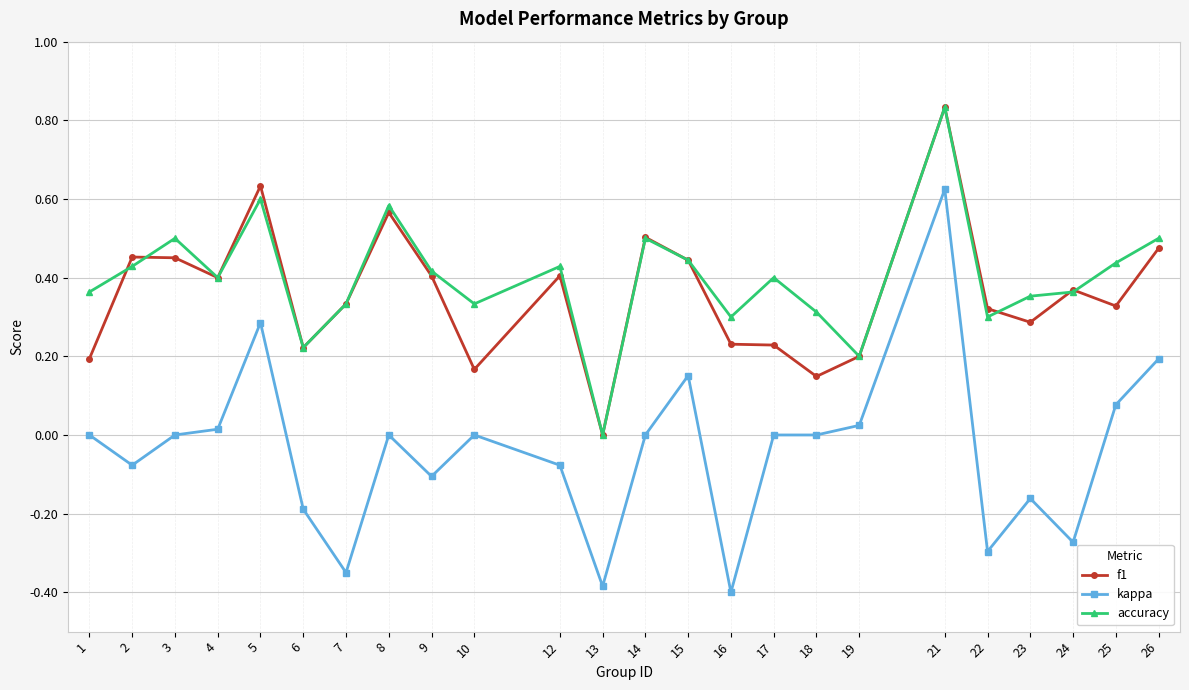

The value of f1 at 12 is 0.4. True or false?

True